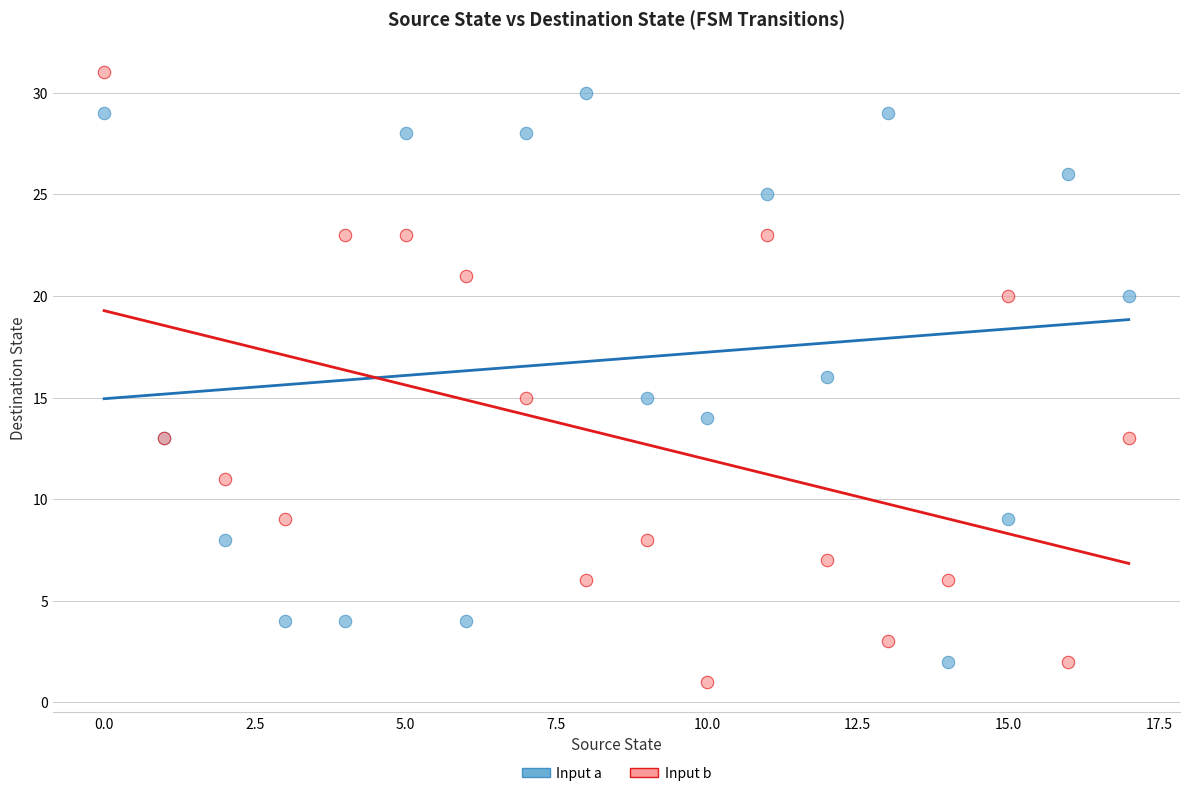

Which series contains the lowest Y value?

Input b